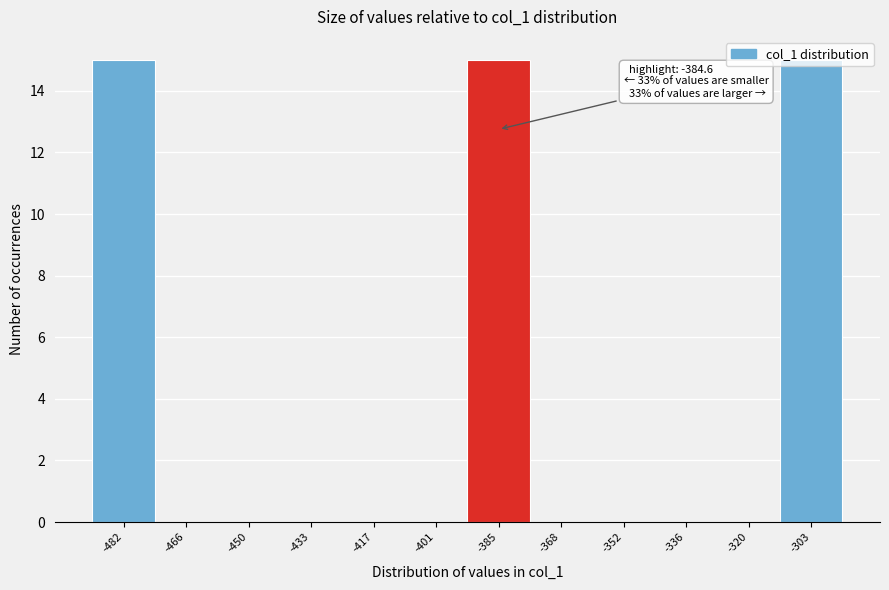

Is it true that the value at -433 is -8?

False